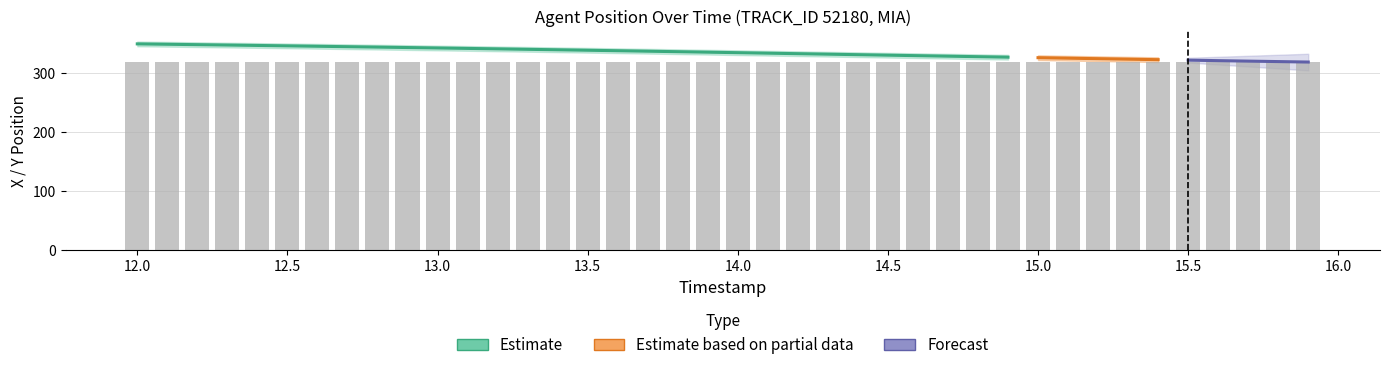

How many bars are there in total?

40